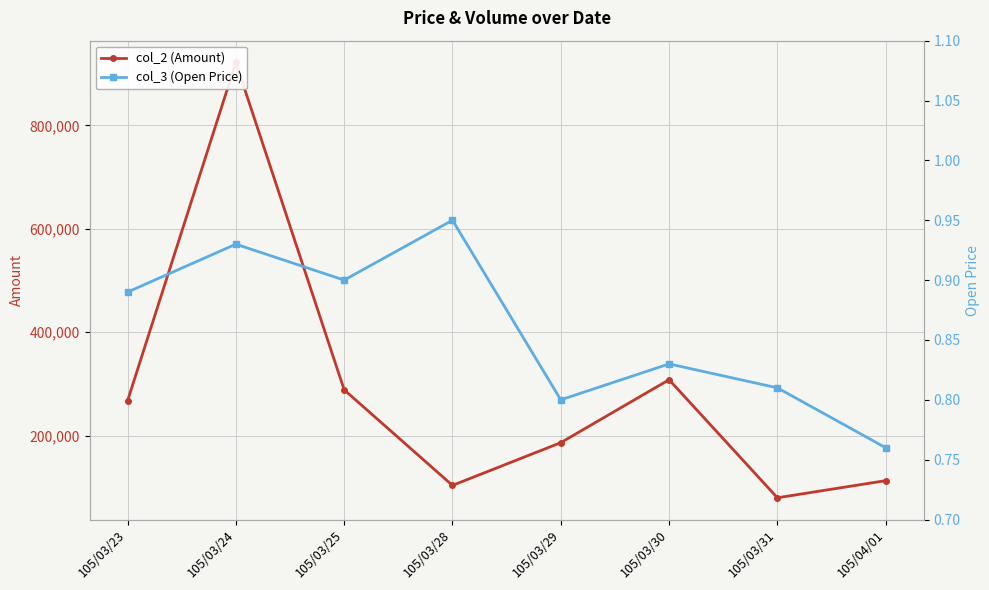

Reading left to right, list all the values displayed in this chart.

col_2 (Amount): 105/03/23=267500.0	105/03/24=921600.0	105/03/25=288700.0	105/03/28=103900.0	105/03/29=186520.0	105/03/30=308210.0	105/03/31=79960.0	105/04/01=113060.0
col_3 (Open Price): 105/03/23=0.9	105/03/24=0.9	105/03/25=0.9	105/03/28=0.9	105/03/29=0.8	105/03/30=0.8	105/03/31=0.8	105/04/01=0.8